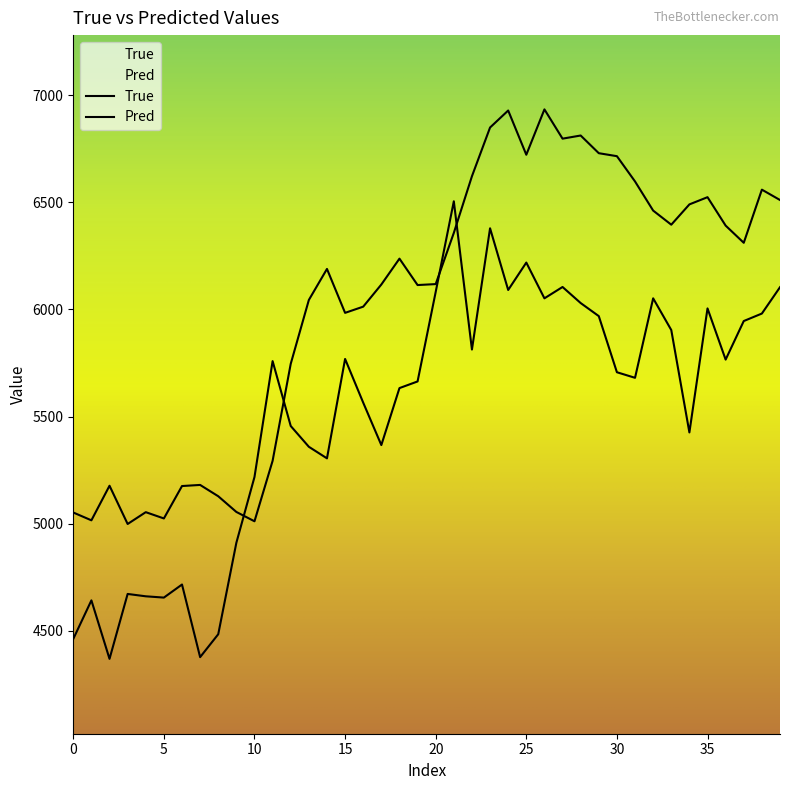

Which series has the largest total across all categories?

Pred